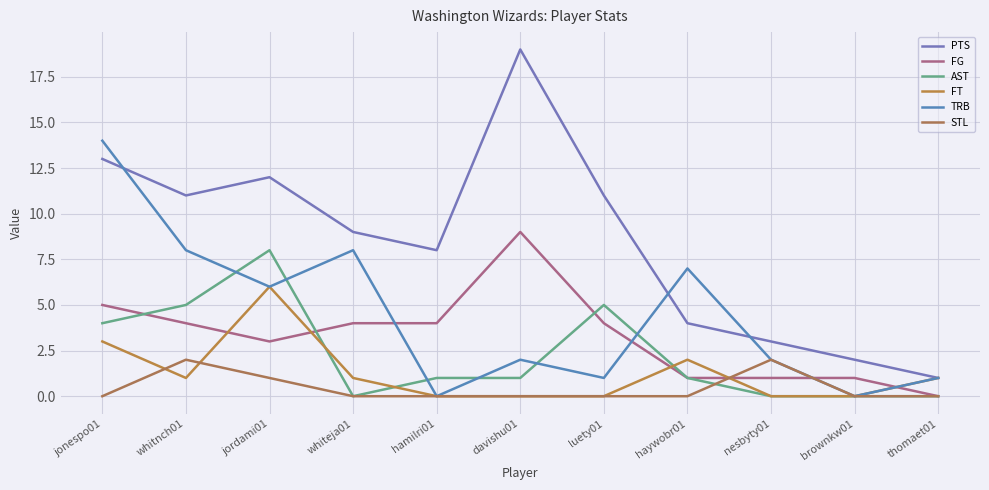

The value of TRB at jonespo01 is 14. True or false?

True